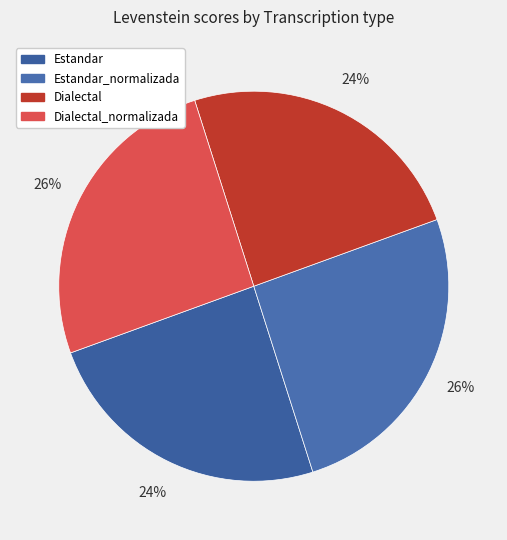

What is the largest slice in the pie chart?

Estandar_normalizada